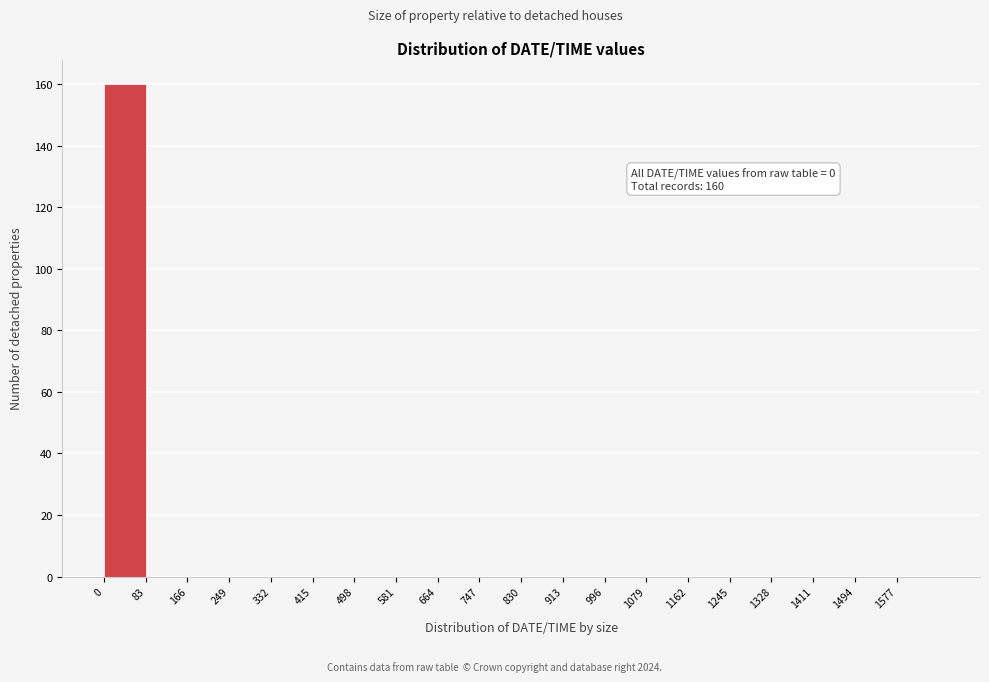

Over which range of the x-axis is the bar tallest?

0 to 83